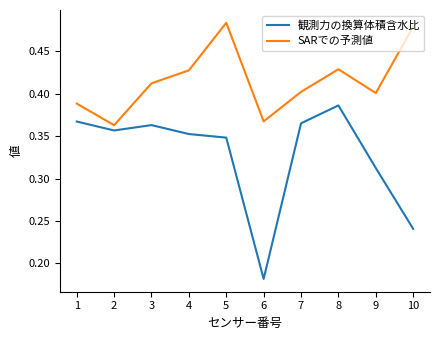

Is the value of 観測力の換算体積含水比 at 9 greater than the value of SARでの予測値 at 6?

No